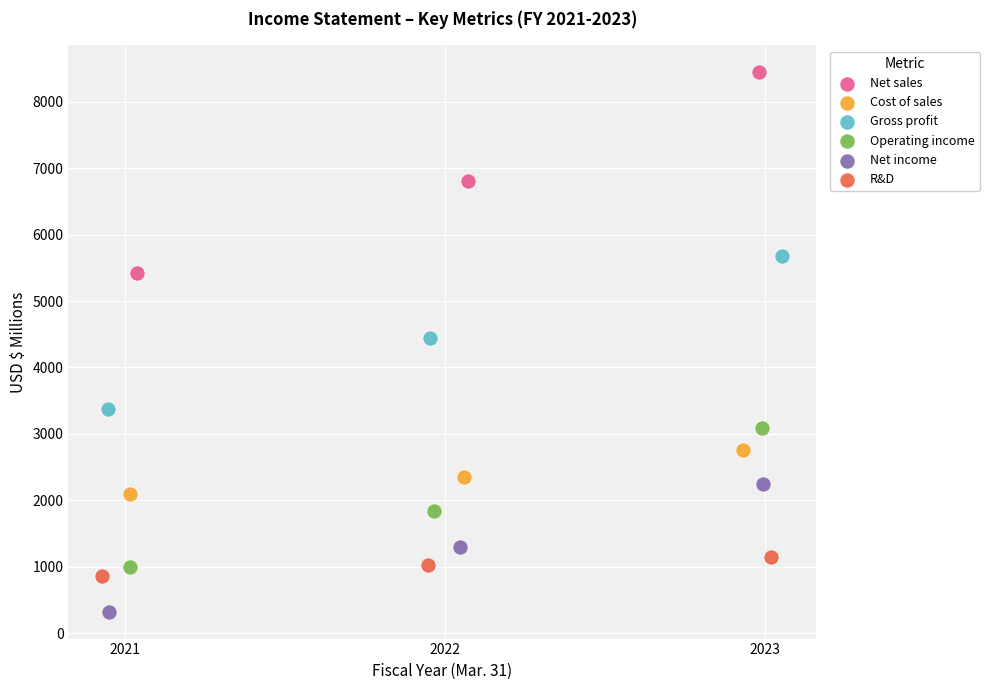

Which series has the widest spread of Y values?

Net sales